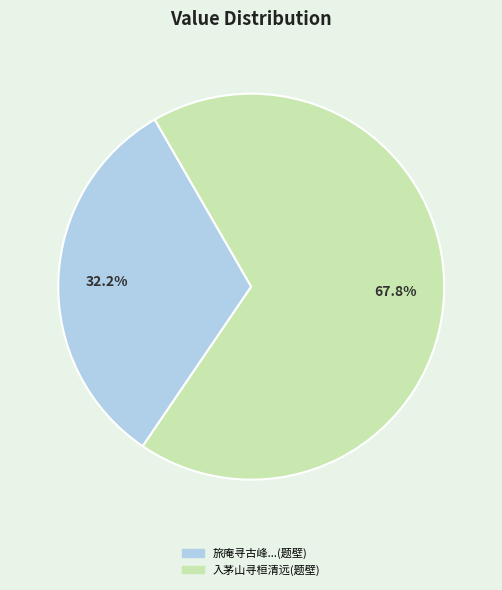

Does any single category account for the majority?

Yes